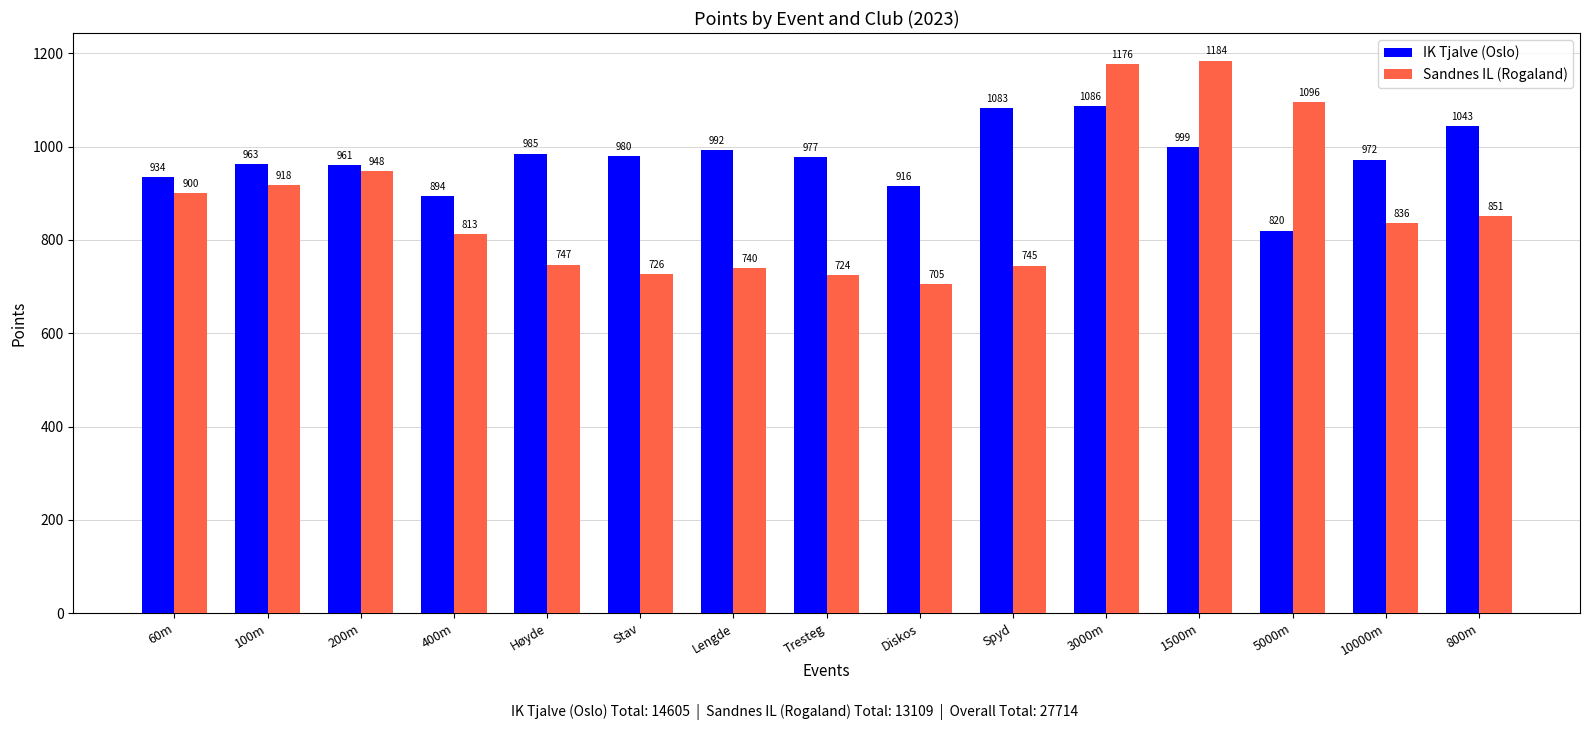

What is the approximate value of Sandnes IL (Rogaland) at 800m?

851